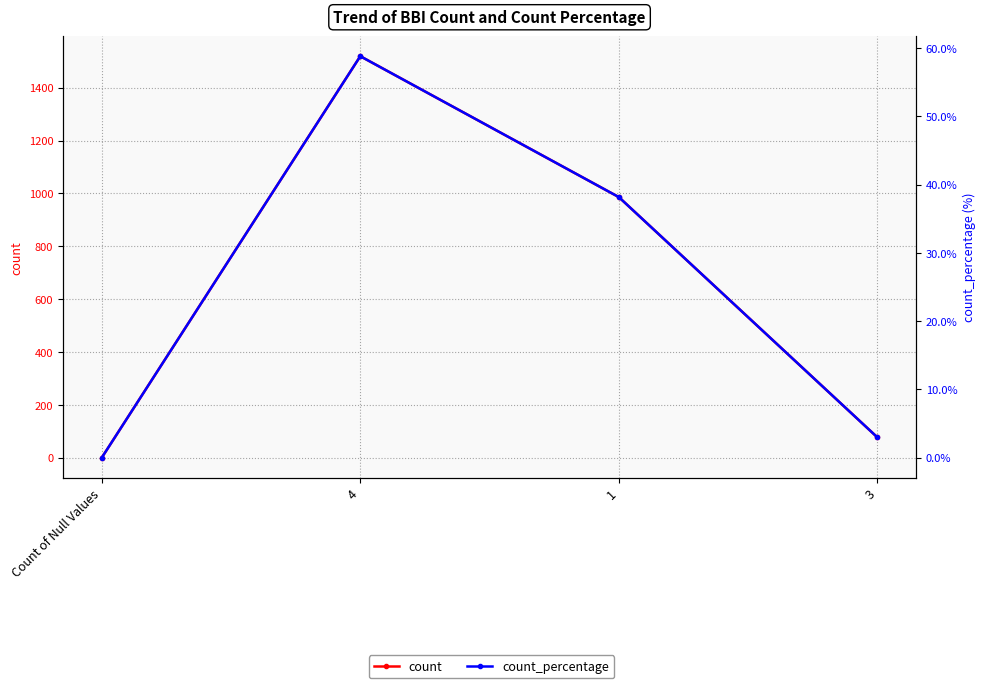

At 4, list the series in order from largest to smallest.

count, count_percentage